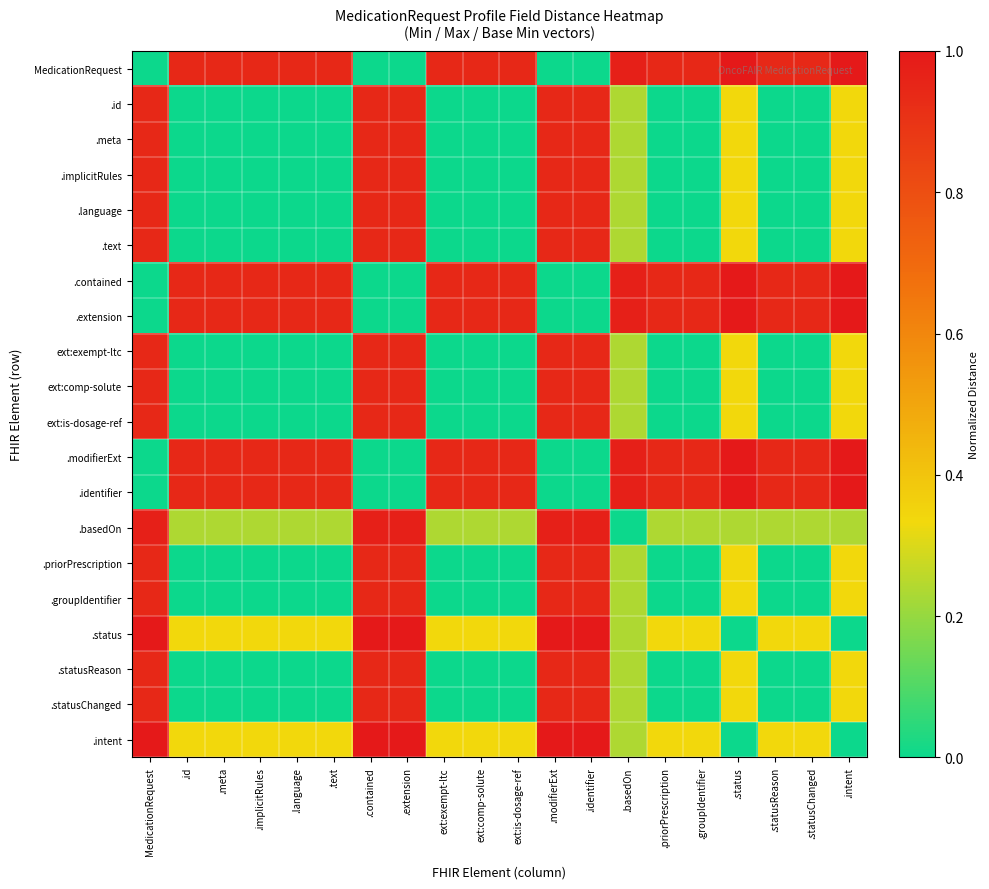

Between .basedOn and .contained, which is larger?

.basedOn